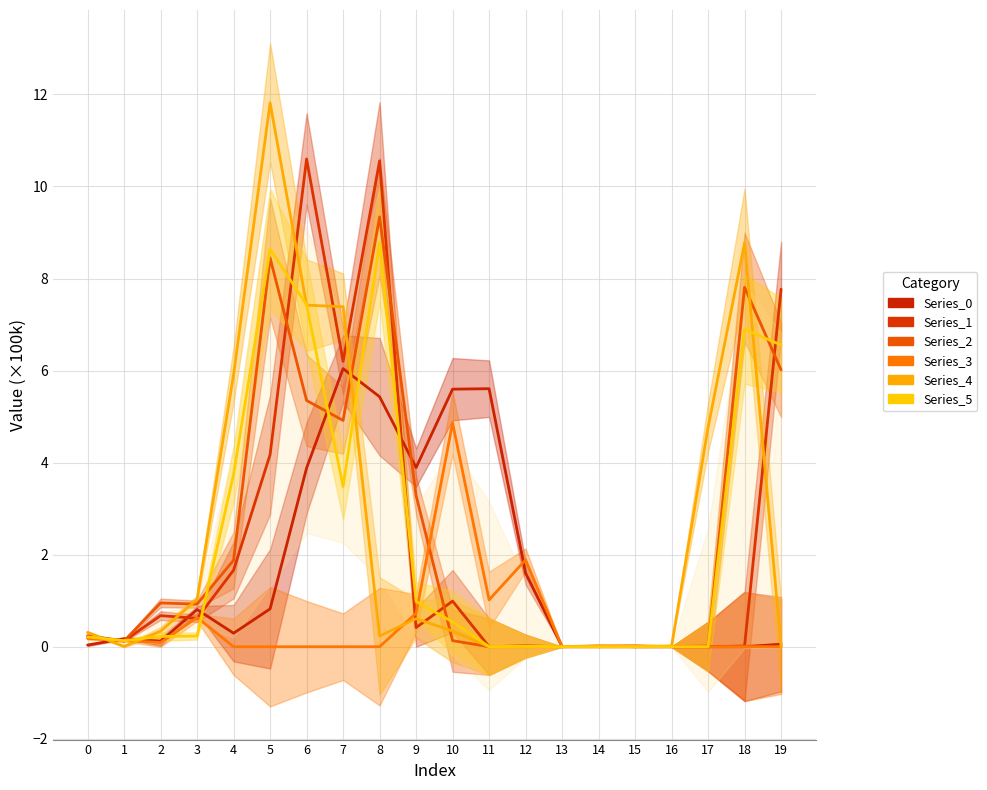

Which series changed the most between 1 and 11?

Series_0